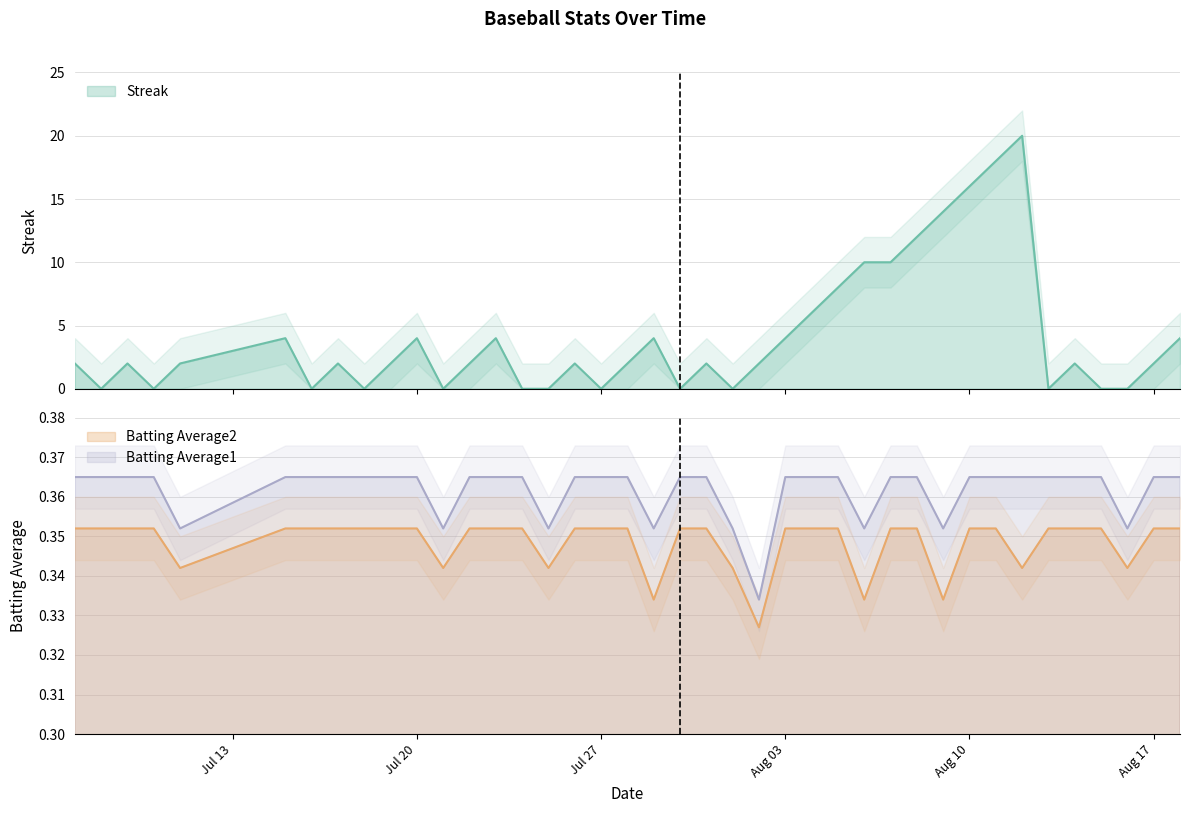

Rank the categories by Batting Average1 value from highest to lowest.

2010-07-07, 2010-07-08, 2010-07-09, 2010-07-10, 2010-07-15, 2010-07-16, 2010-07-17, 2010-07-18, 2010-07-19, 2010-07-20, 2010-07-22, 2010-07-23, 2010-07-24, 2010-07-26, 2010-07-27, 2010-07-28, 2010-07-30, 2010-07-31, 2010-08-03, 2010-08-04, 2010-08-05, 2010-08-07, 2010-08-08, 2010-08-10, 2010-08-11, 2010-08-12, 2010-08-13, 2010-08-14, 2010-08-15, 2010-08-17, 2010-08-18, 2010-07-11, 2010-07-21, 2010-07-25, 2010-07-29, 2010-08-01, 2010-08-06, 2010-08-09, 2010-08-16, 2010-08-02